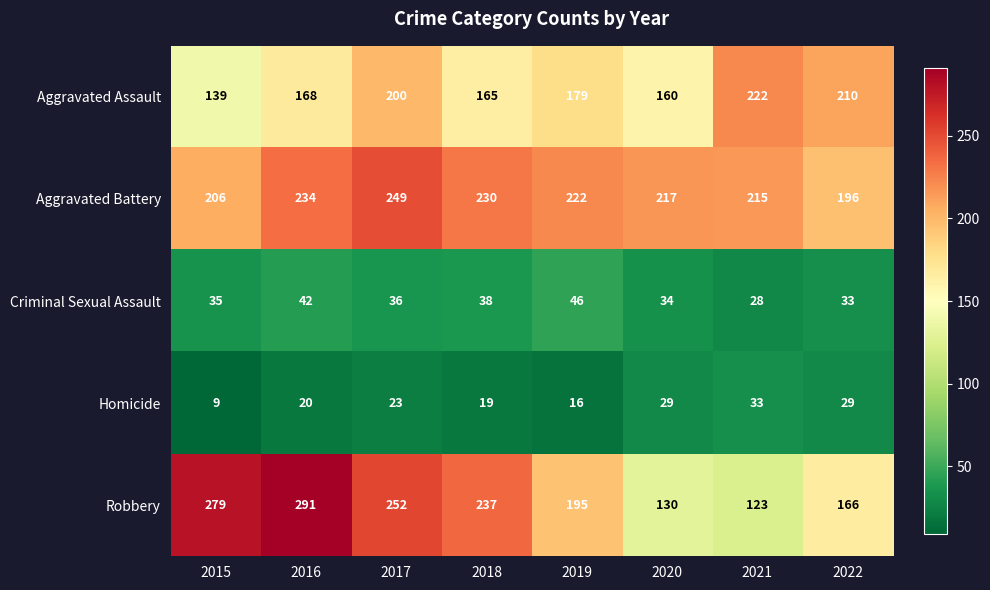

Which series changed the most between 2015 and 2019?

Robbery